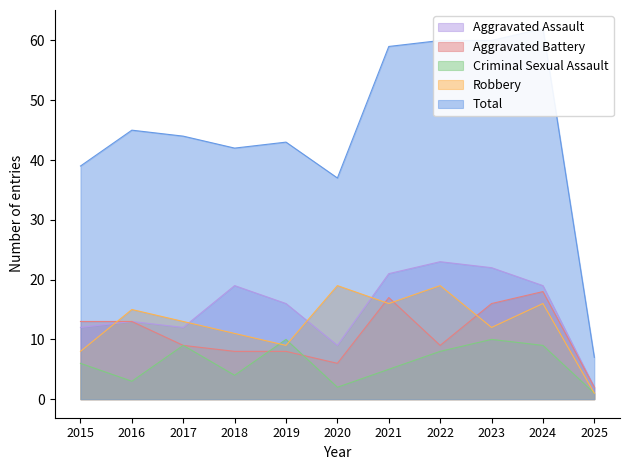

The value of Total at 2022 is 60. True or false?

True